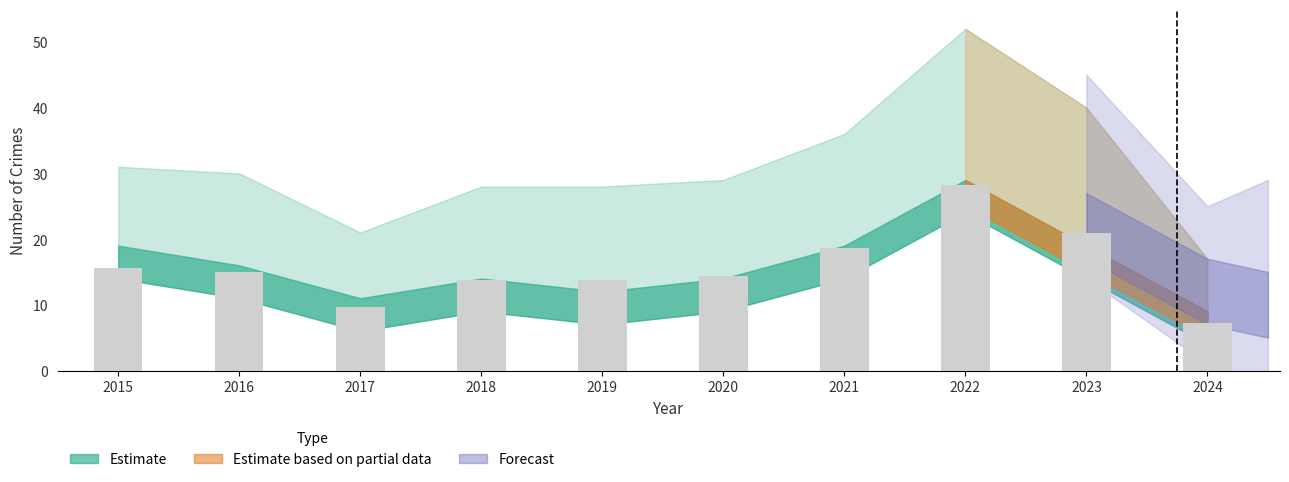

The value at 2017 is 14.4. True or false?

False